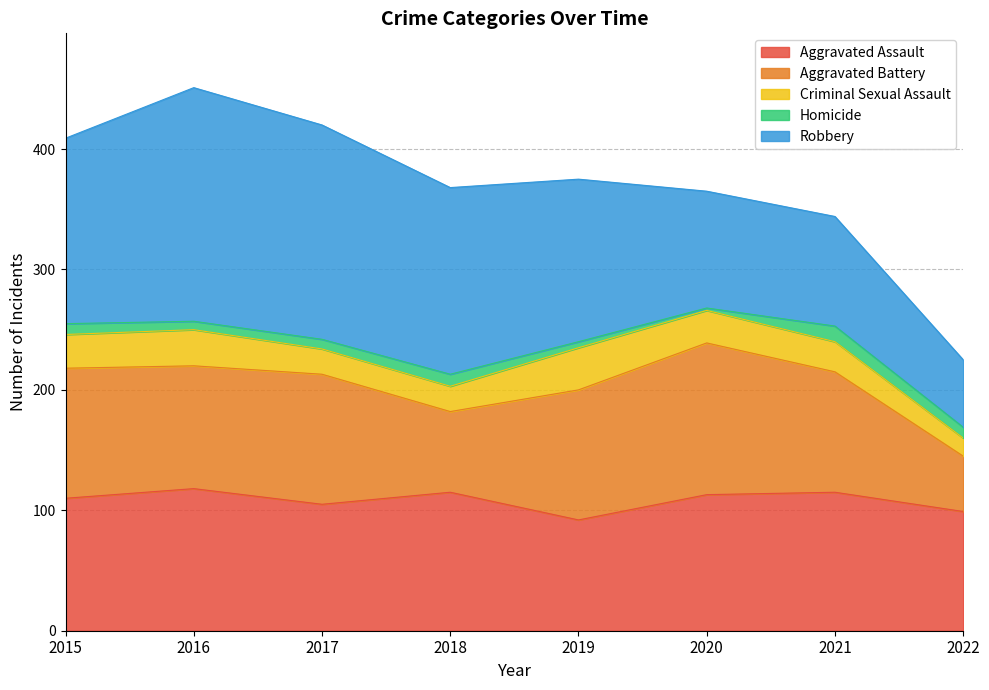

How many lines are shown in the chart?

5